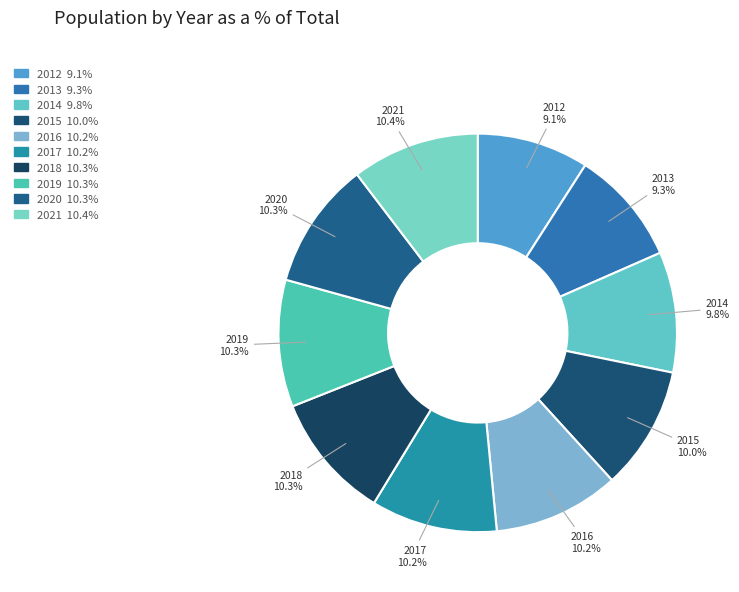

To the nearest percent, what is the combined percentage of 2019 and 2013?

20%